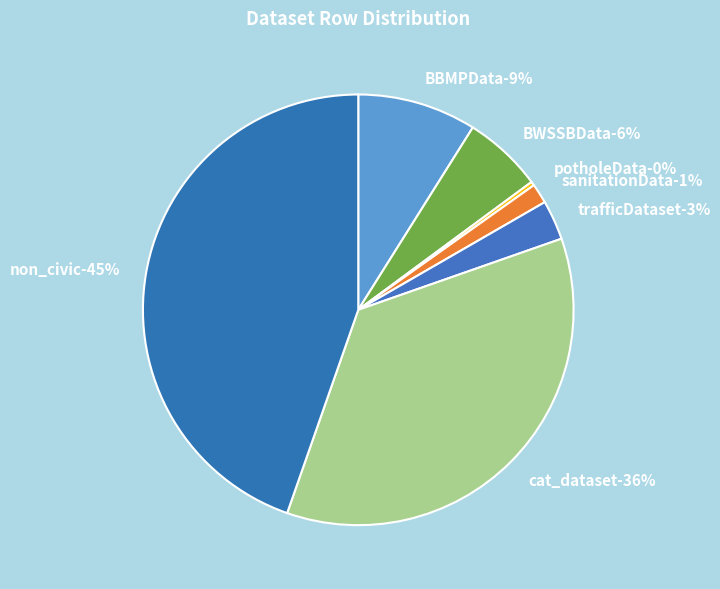

What percentage is NOT represented by trafficDataset?

97.0%